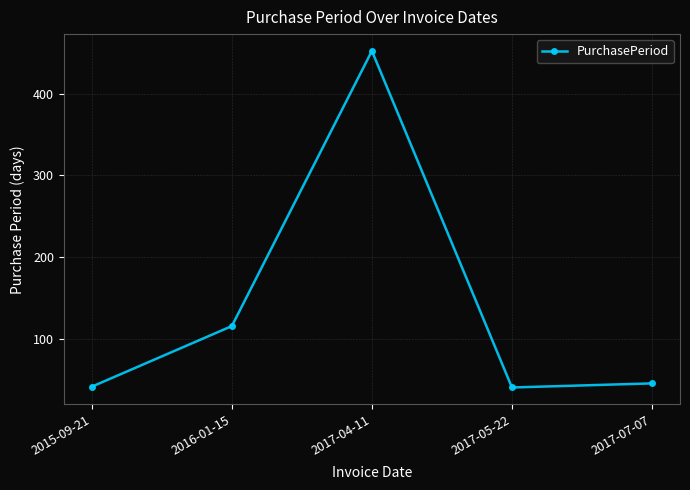

What is the smallest value displayed?

41